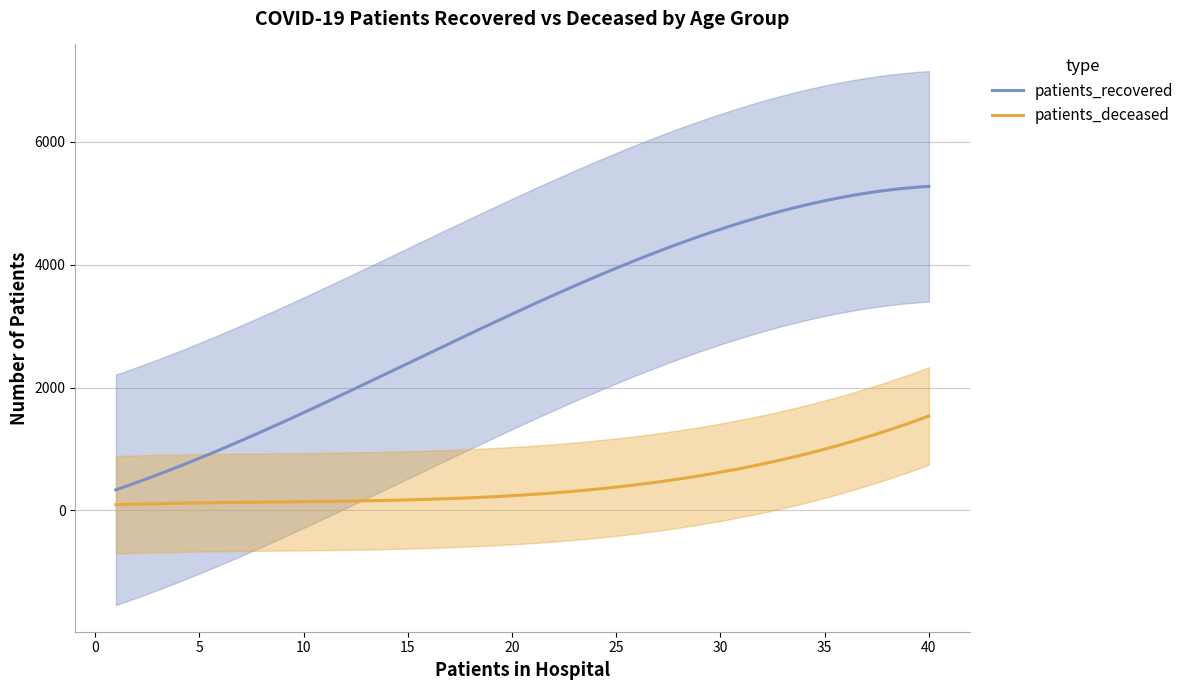

What is the average value of the patients_recovered series?

3116.8